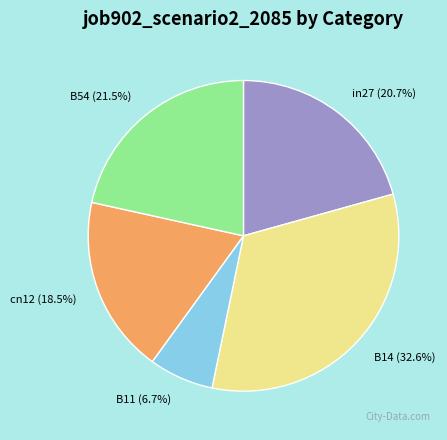

Between cn12 and in27, which is larger?

in27